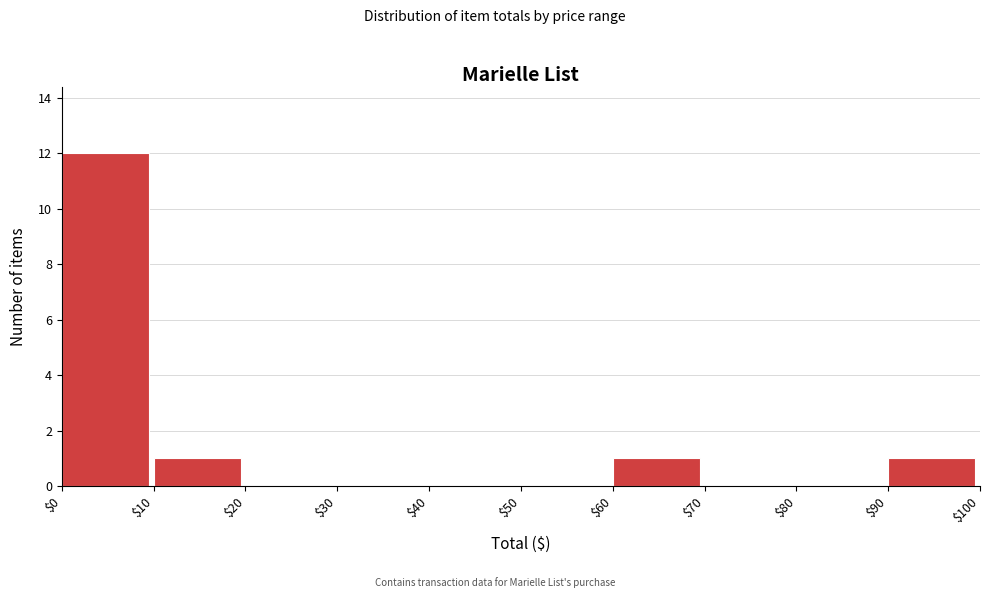

Over which range of the x-axis is the bar tallest?

$0 to $10